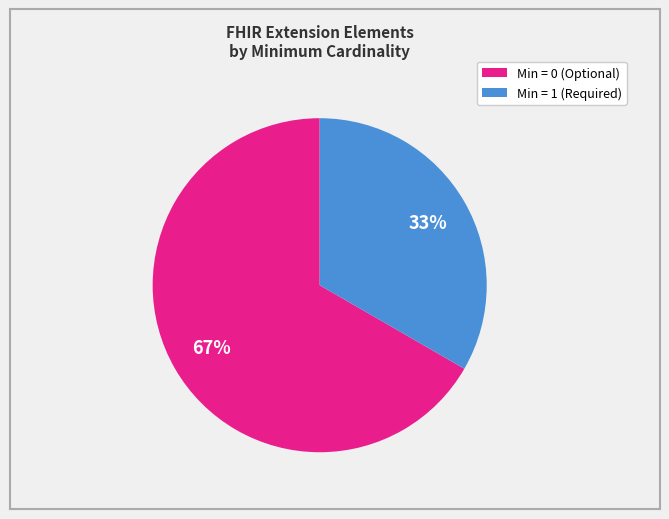

Does any single category account for the majority?

Yes